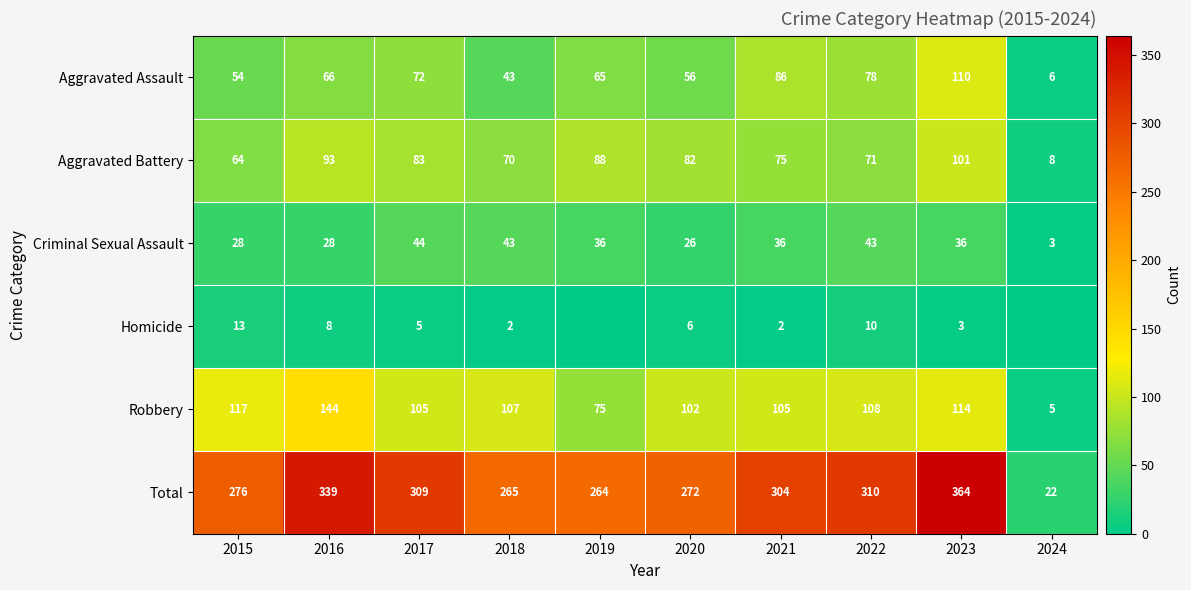

The Homicide series shows 10 at 2022. True or false?

True